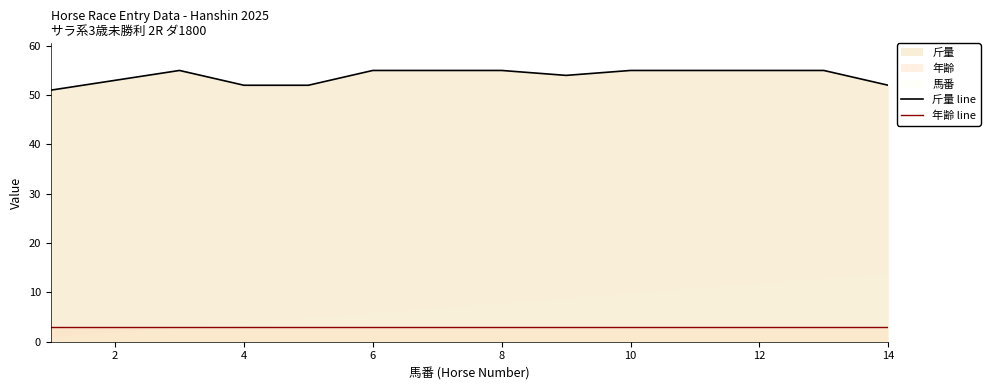

True or false: 年齢 line has a value of 1 at 6.

False